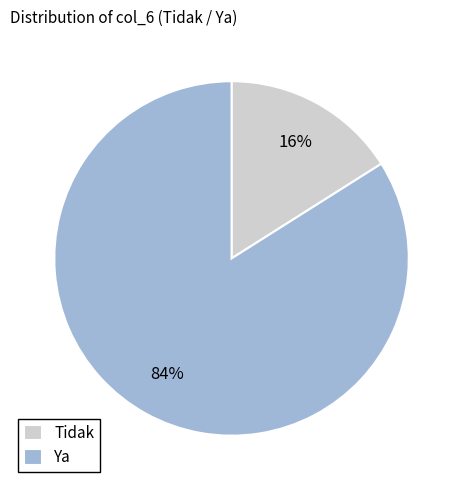

Is the sum of Ya and Tidak greater than half?

Yes